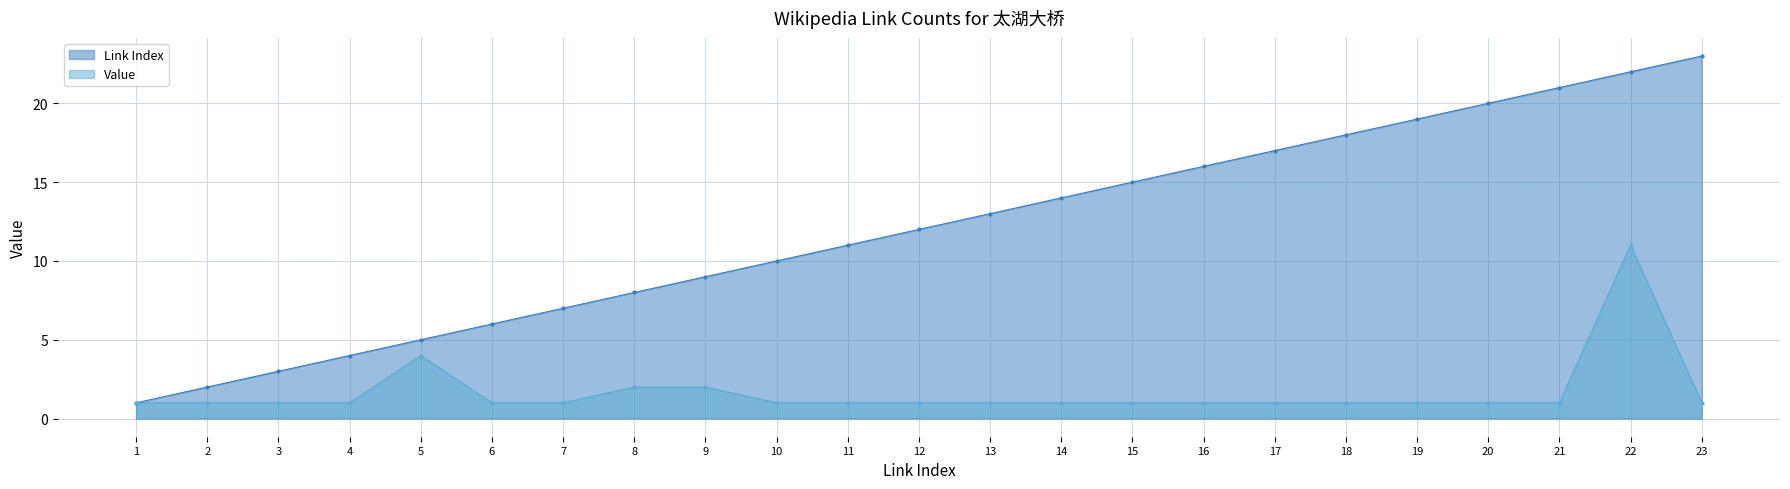

How many lines are shown in the chart?

2